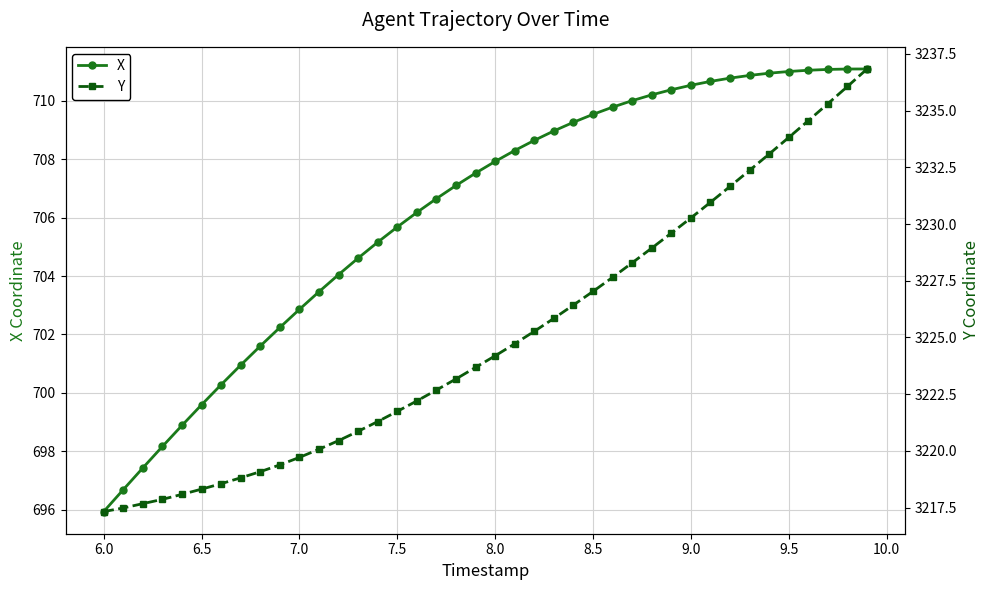

How many lines are shown in the chart?

2